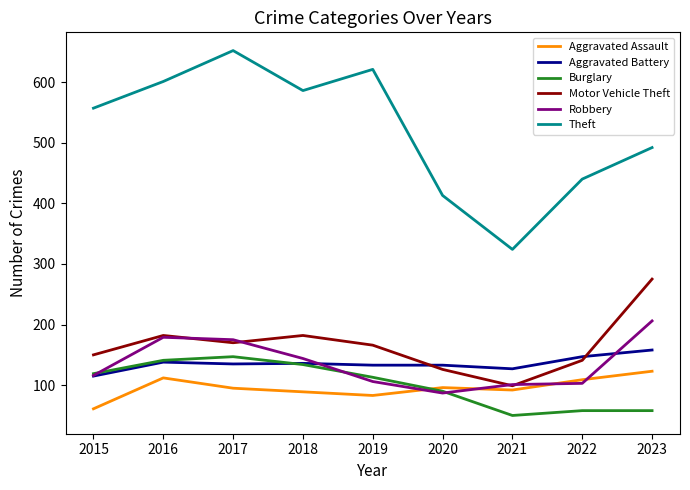

How many values in the Robbery series are below 116?

4